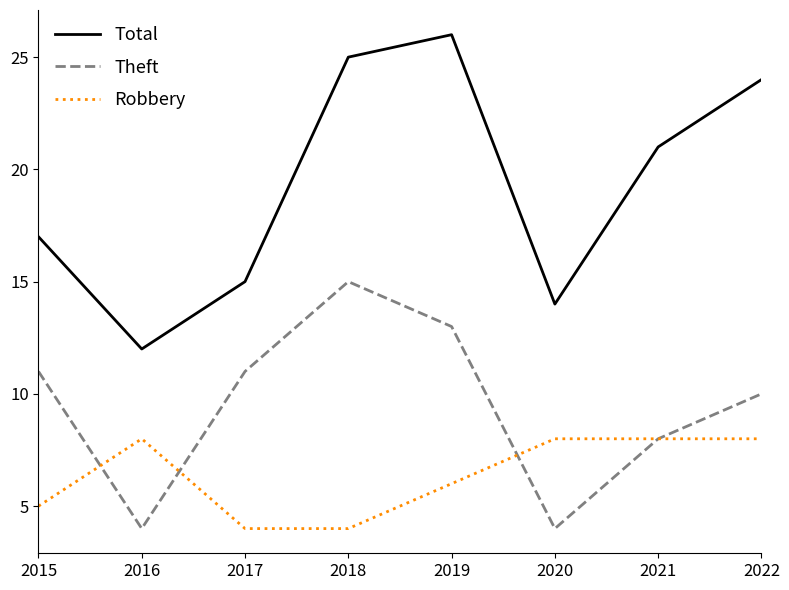

Does the chart display data point markers on the line(s)?

No